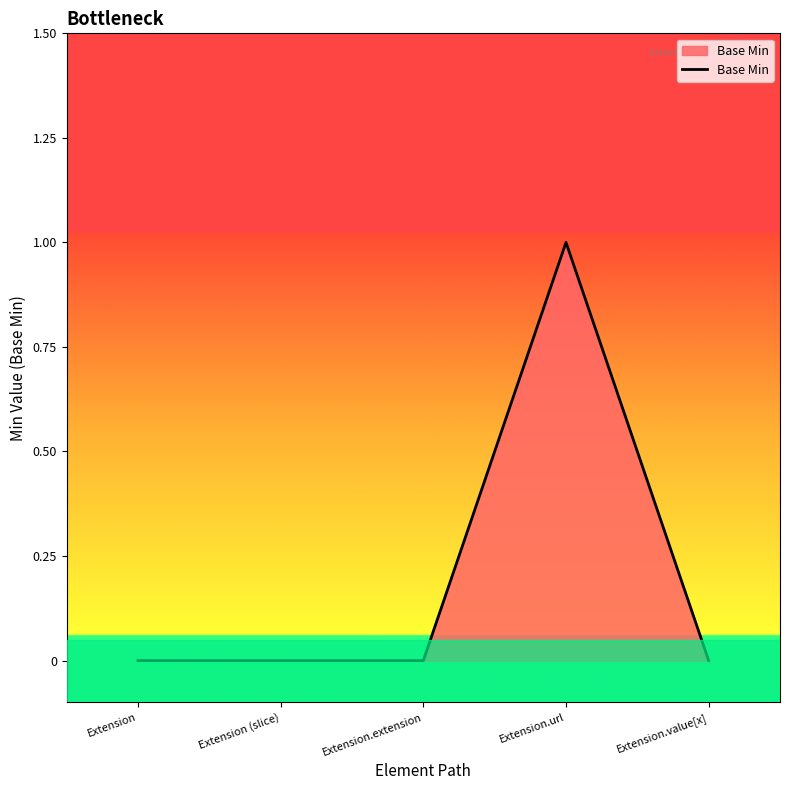

What is the change in value from Extension to Extension.url?

+1